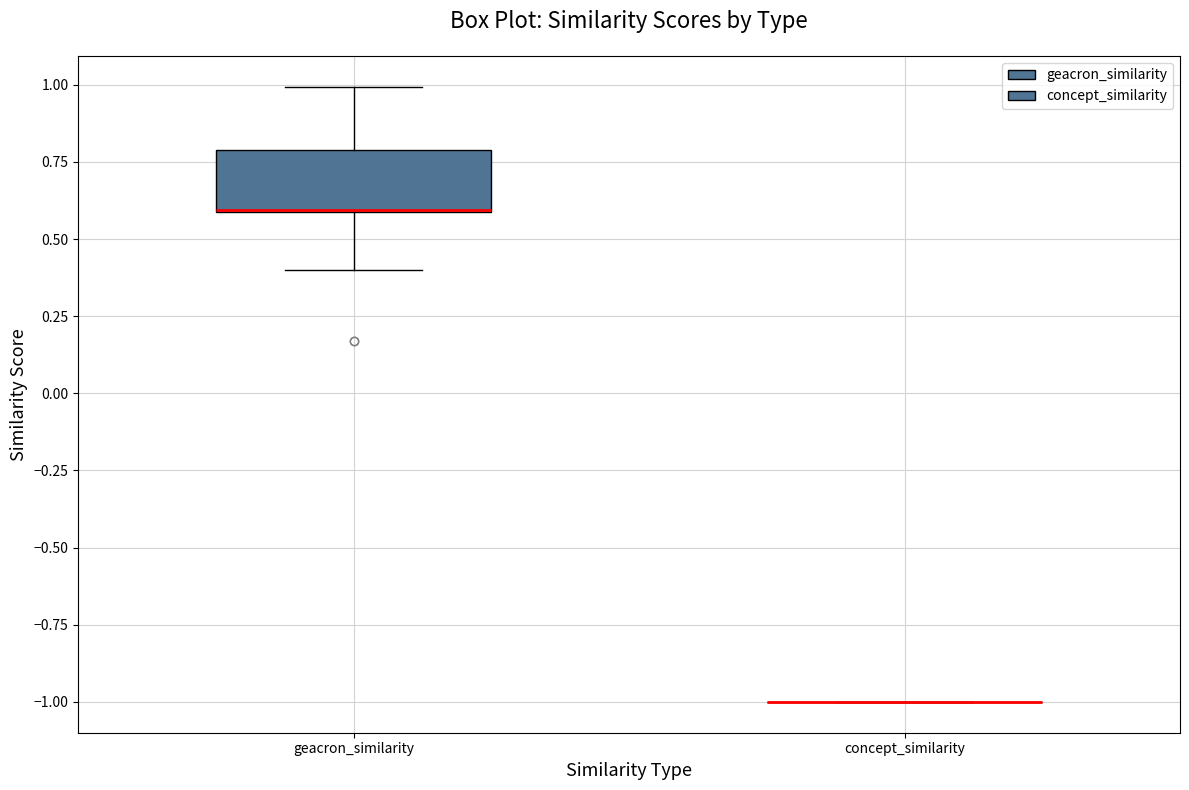

Comparing the boxes themselves (not the whiskers), which one is the tallest?

geacron_similarity